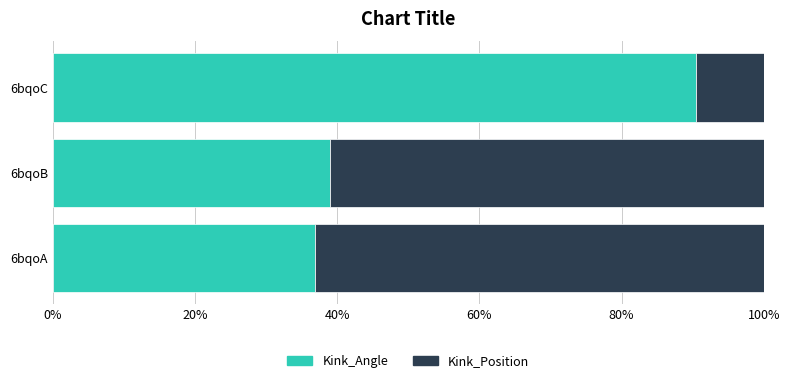

What is the difference between the Kink_Angle values at 6bqoB and 6bqoA?

2.1